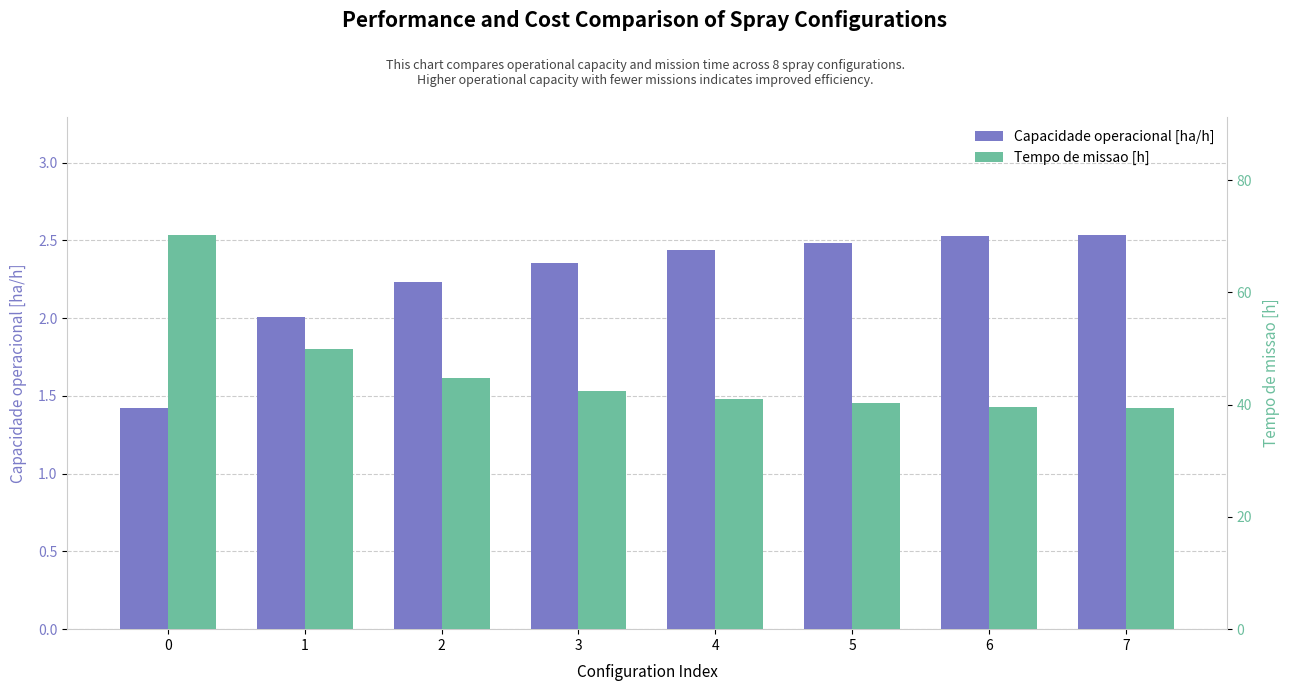

What are all the series names shown in the legend?

Capacidade operacional [ha/h], Tempo de missao [h]